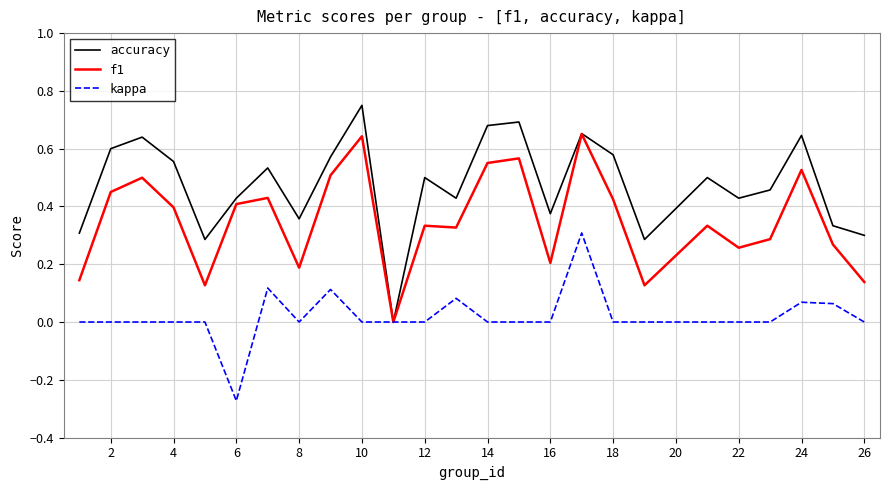

Which series has the largest range (max minus min)?

accuracy